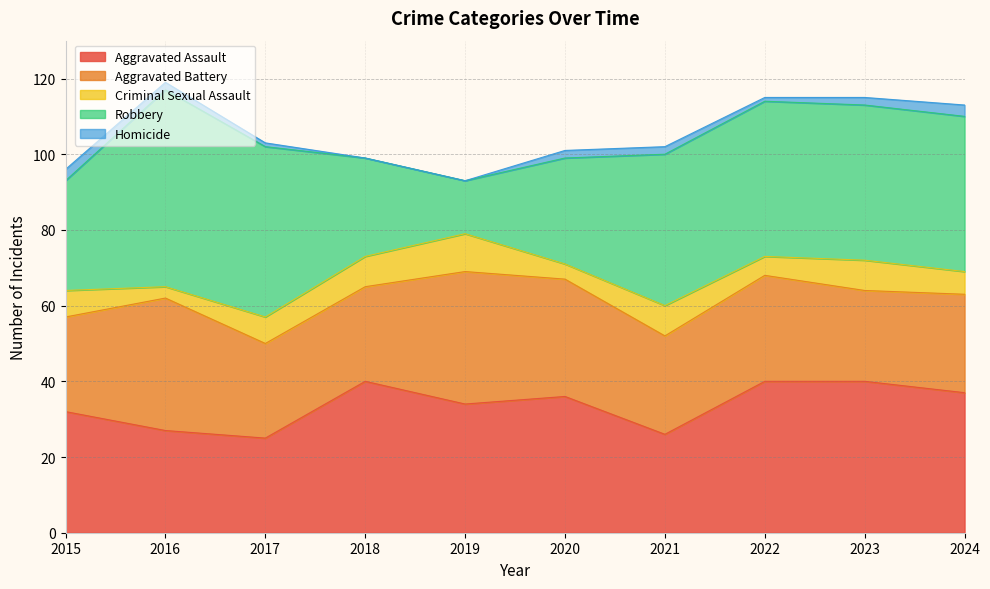

Reading left to right, transcribe all the data shown in this chart.

Aggravated Assault: 2015=32	2016=27	2017=25	2018=40	2019=34	2020=36	2021=26	2022=40	2023=40	2024=37
Aggravated Battery: 2015=25	2016=35	2017=25	2018=25	2019=35	2020=31	2021=26	2022=28	2023=24	2024=26
Criminal Sexual Assault: 2015=7	2016=3	2017=7	2018=8	2019=10	2020=4	2021=8	2022=5	2023=8	2024=6
Robbery: 2015=29	2016=52	2017=45	2018=26	2019=14	2020=28	2021=40	2022=41	2023=41	2024=41
Homicide: 2015=3	2016=2	2017=1	2018=0	2019=0	2020=2	2021=2	2022=1	2023=2	2024=3